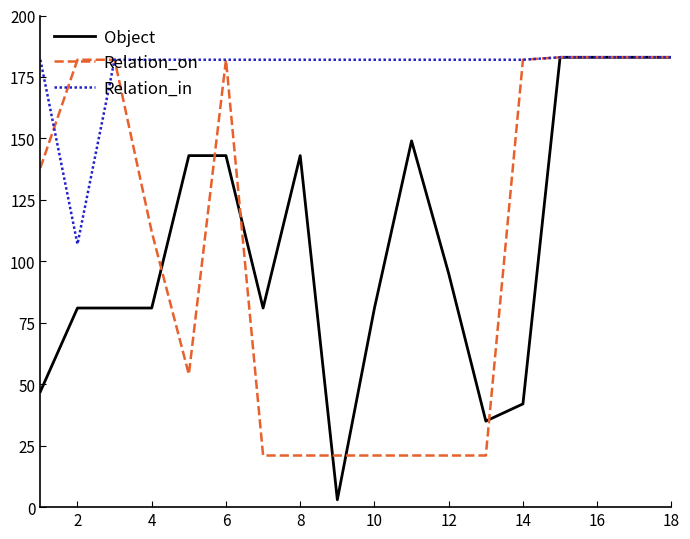

Which series has the largest total across all categories?

Relation_in